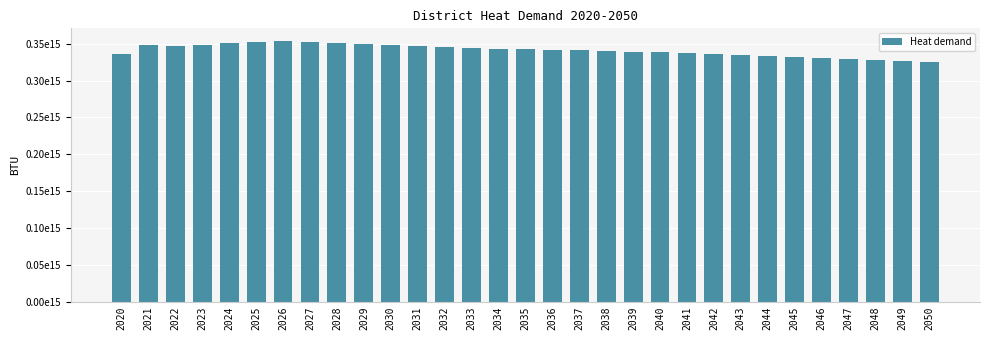

What is the difference between the values at 2023 and 2039?

8357519598167